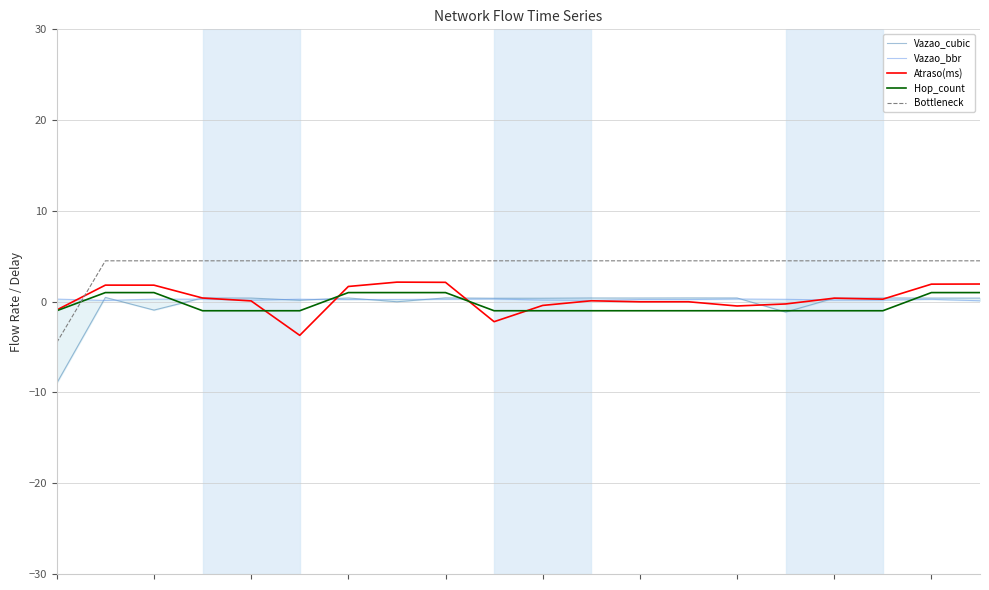

The value of Bottleneck at 13 is 4.5. True or false?

True